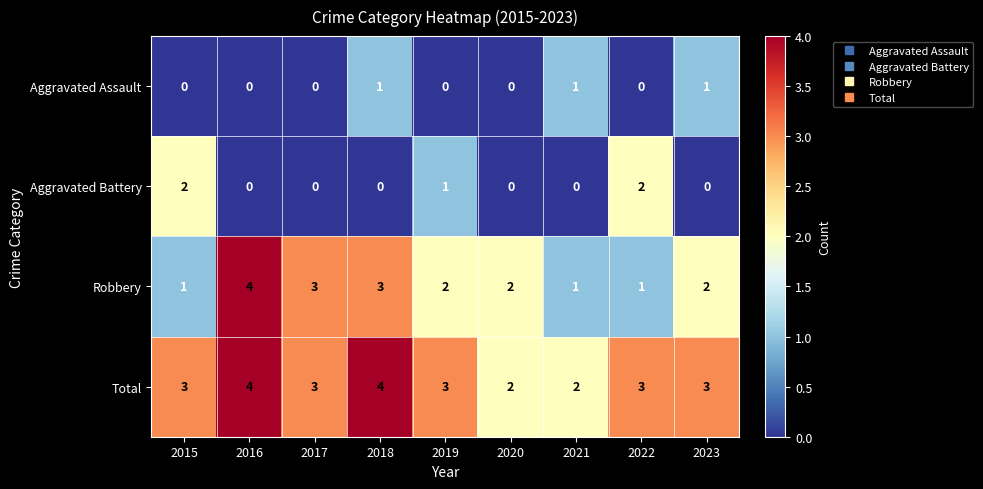

What is the greatest value displayed?

4